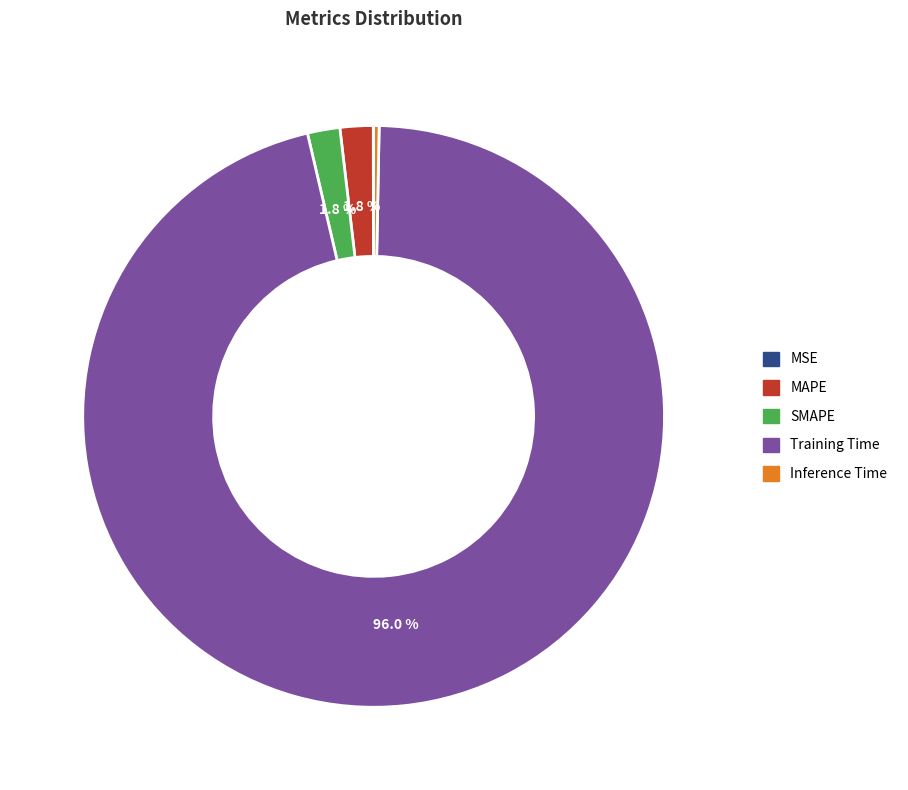

What is the largest slice in the pie chart?

Training Time